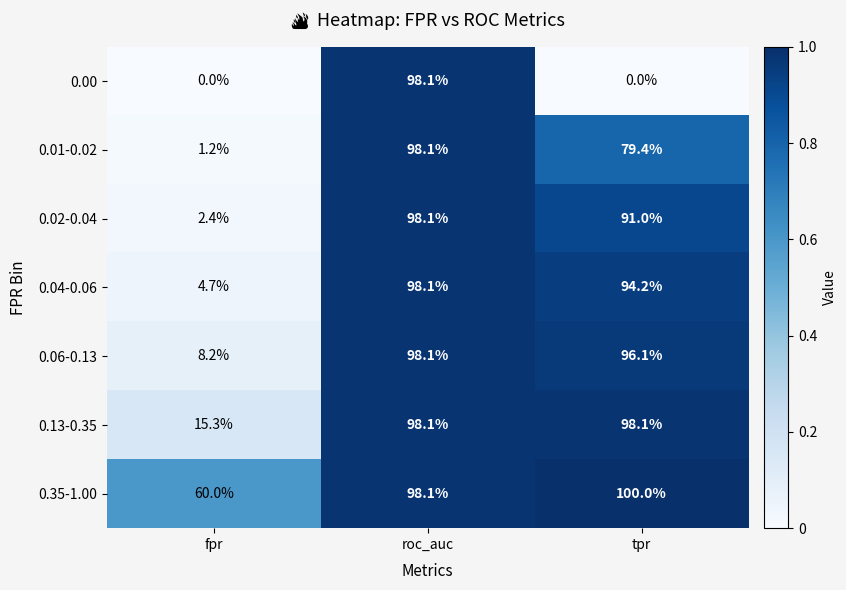

Is it true that 0.01-0.02 equals 79.4 at tpr?

True